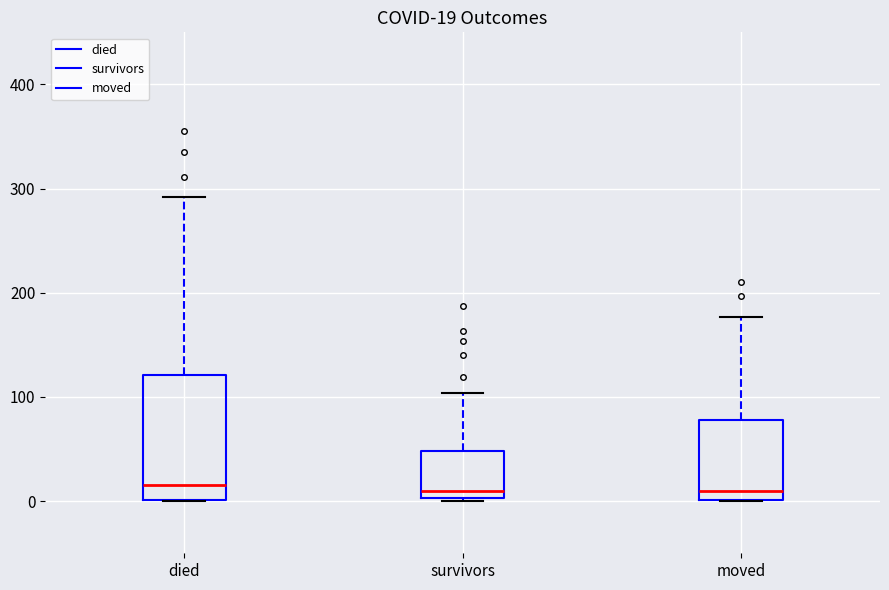

Comparing the boxes themselves (not the whiskers), which one is the tallest?

died